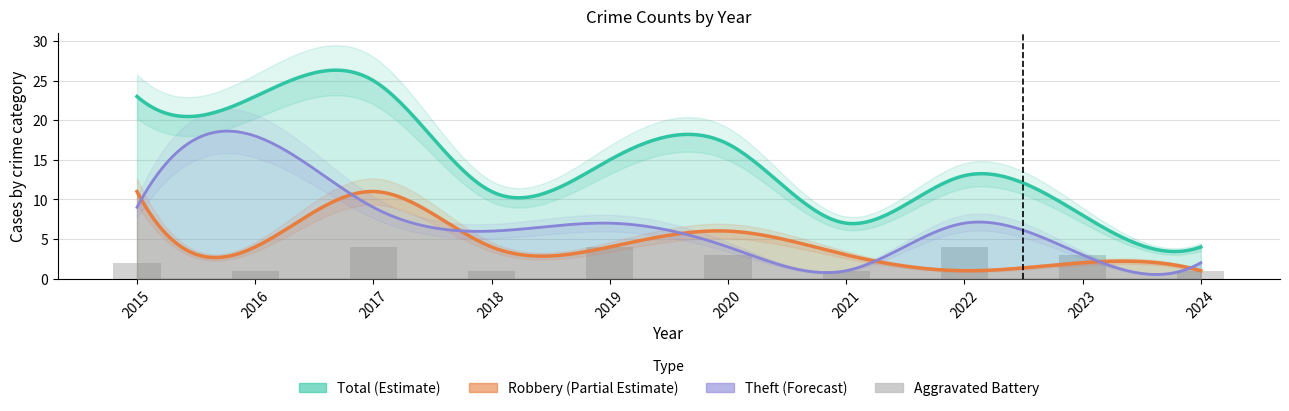

At which label is Aggravated Battery closest to 2?

2015